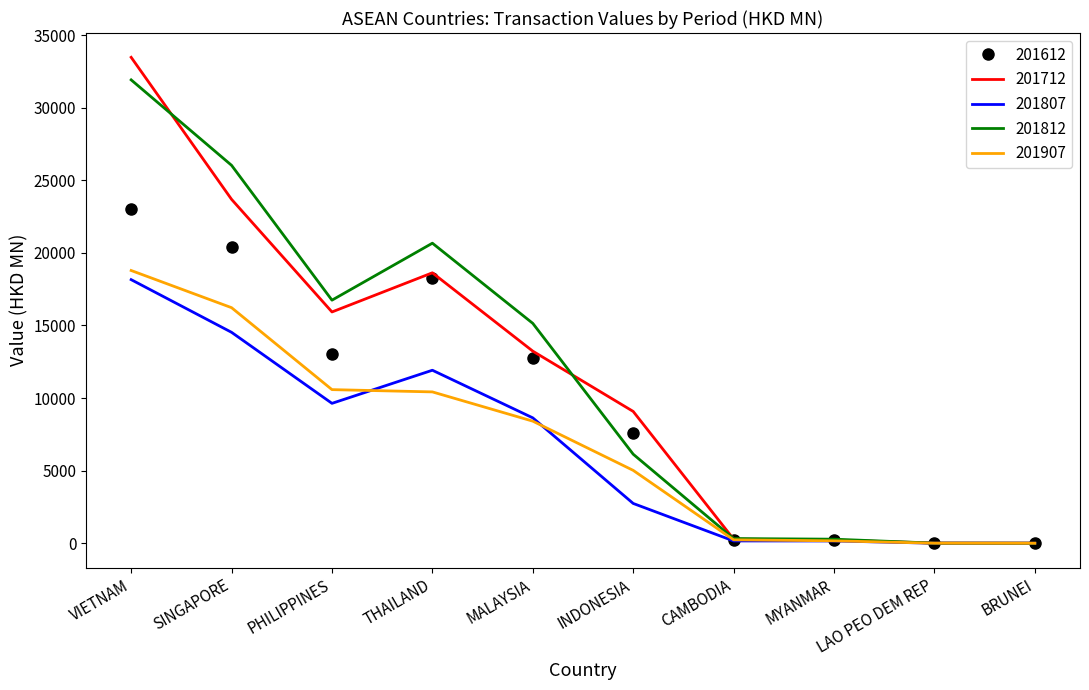

Is it true that 201812 equals 14044.7 at VIETNAM?

False